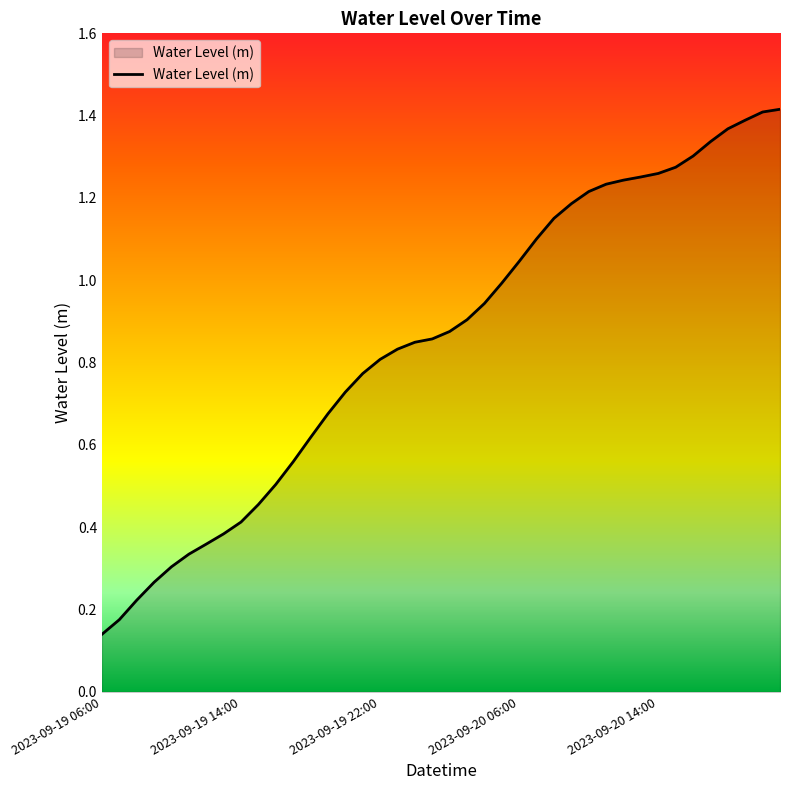

Does the chart have visible grid lines?

No